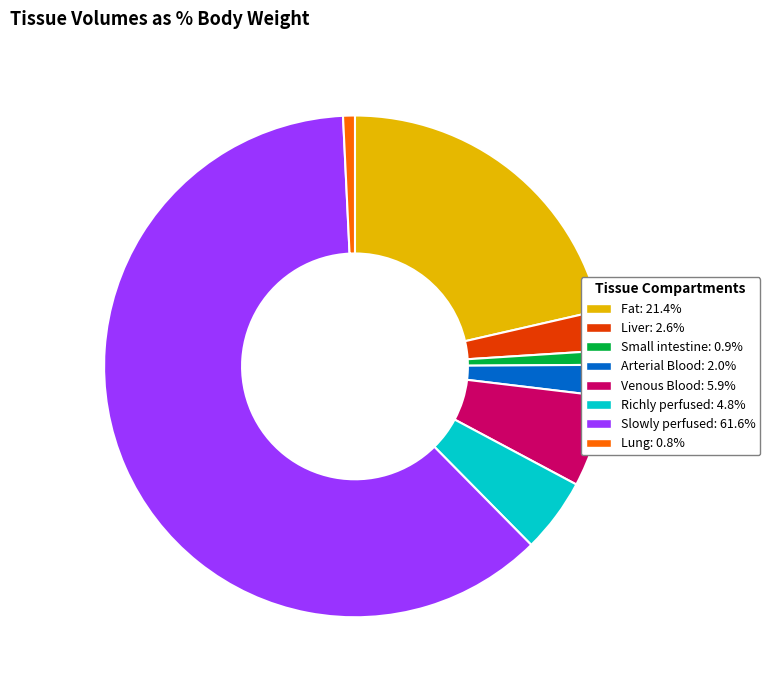

True or false: Small intestine accounts for 11% of the total.

False